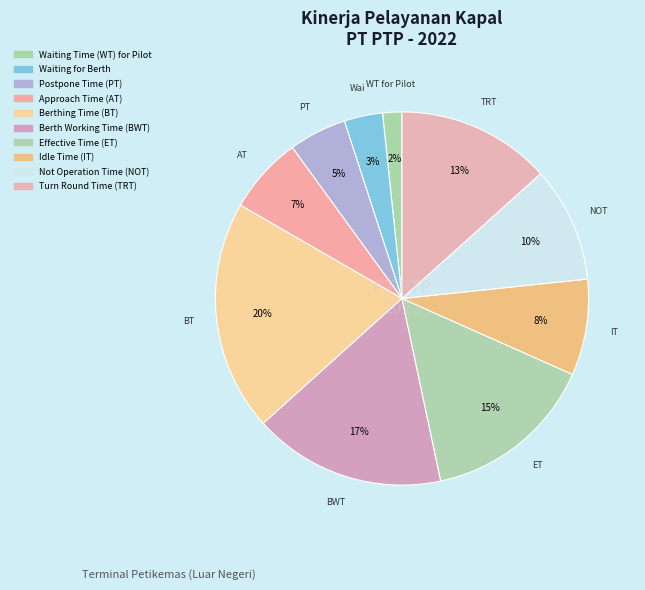

How many slices are in this pie chart?

10